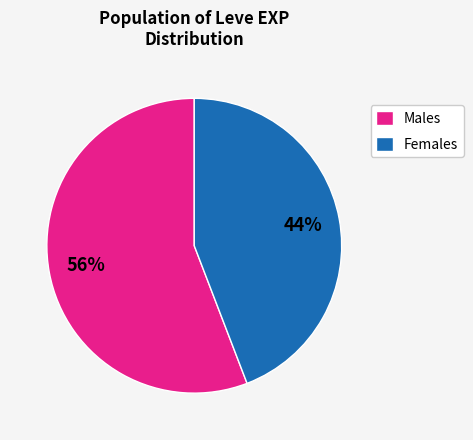

To the nearest percent, what portion does Males represent?

56%